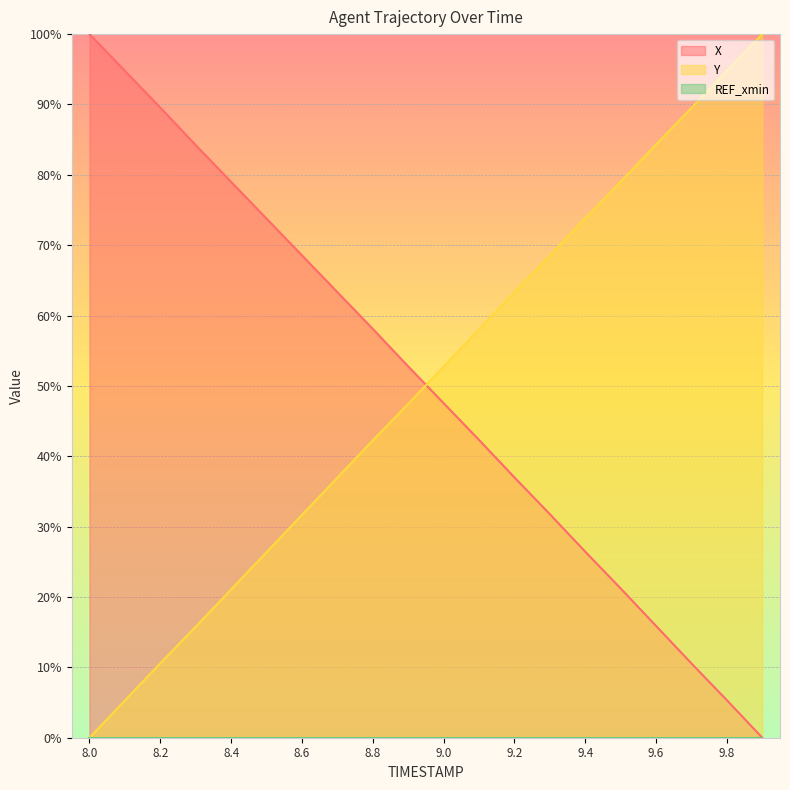

Rank the series by their maximum value, from lowest to highest.

X, Y